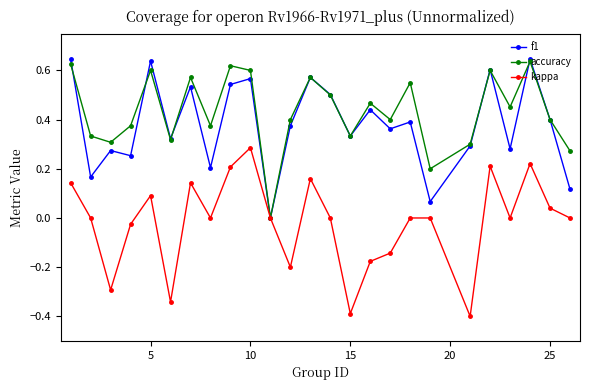

How many interior local valleys does the kappa series have?

7